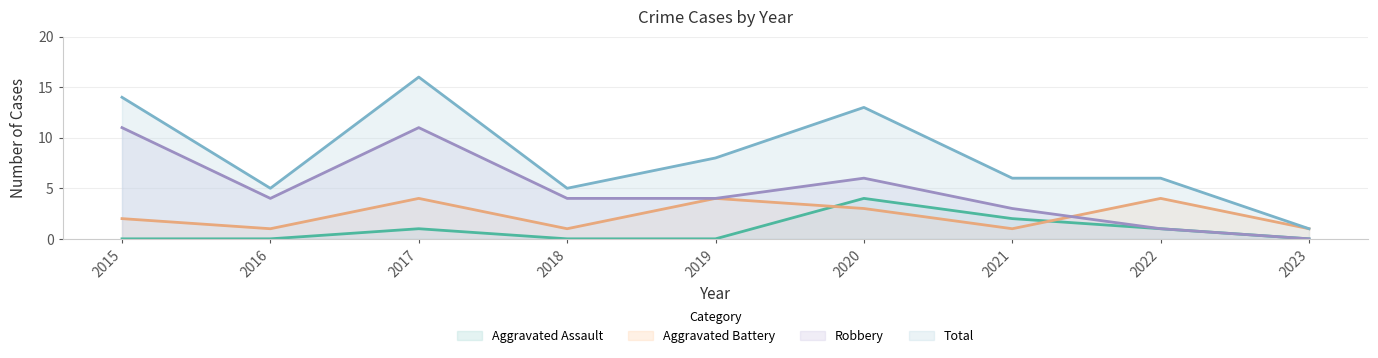

What are all the series names shown in the legend?

Aggravated Assault, Aggravated Battery, Robbery, Total